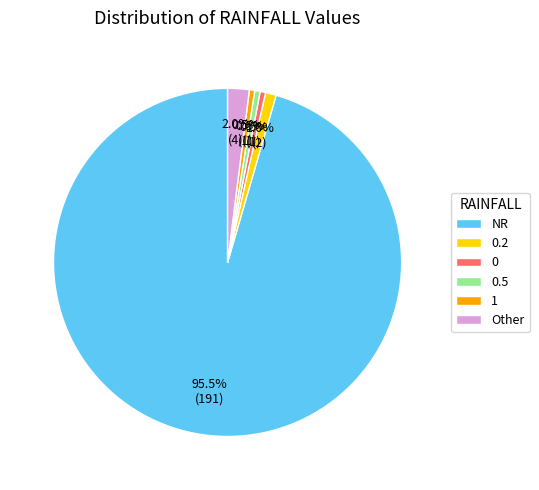

What is the ratio of the value at 0.5 to the value at 0?

1.0